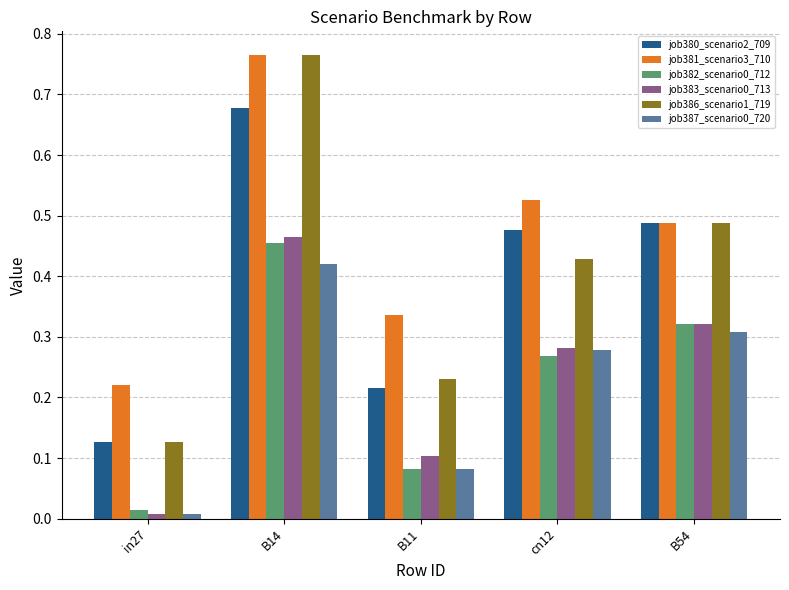

What is the difference between the maximum and minimum values in the job386_scenario1_719 series?

0.6